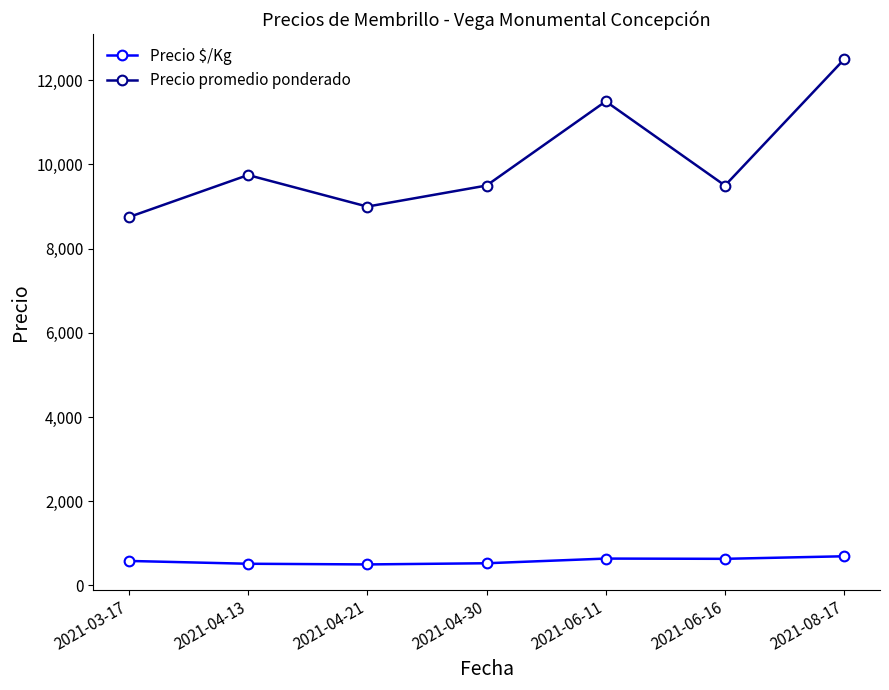

What is the sum of all Precio promedio ponderado values?

70500